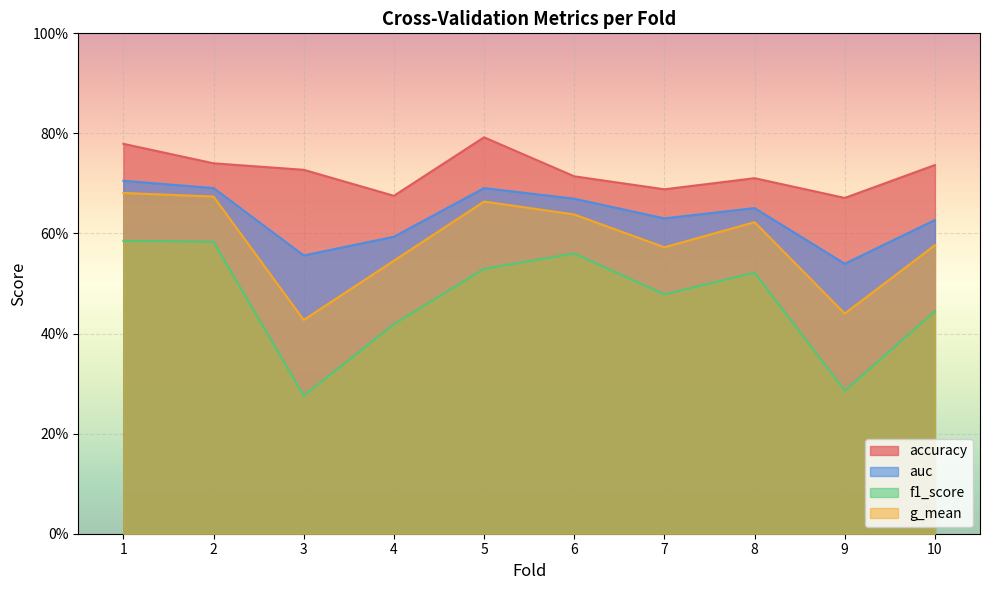

How many distinct data groups are displayed?

4